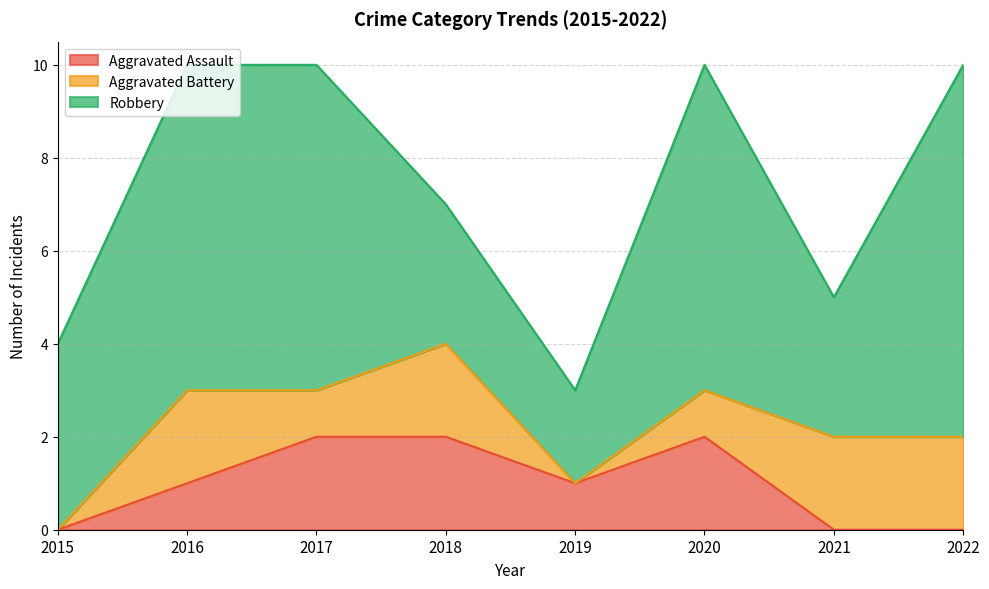

What is the difference between the Robbery values at 2022 and 2017?

1